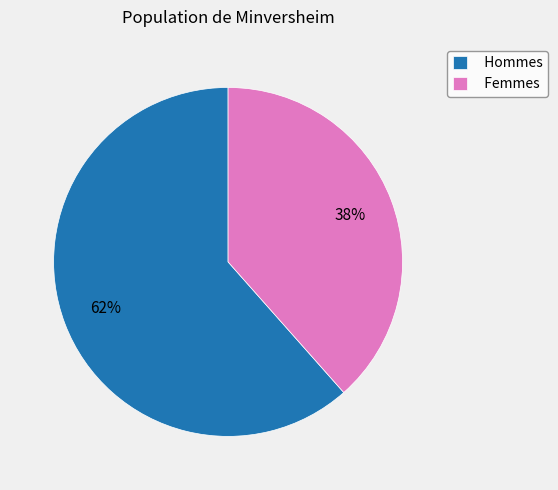

To the nearest percent, what is the combined percentage of Femmes and Hommes?

100%